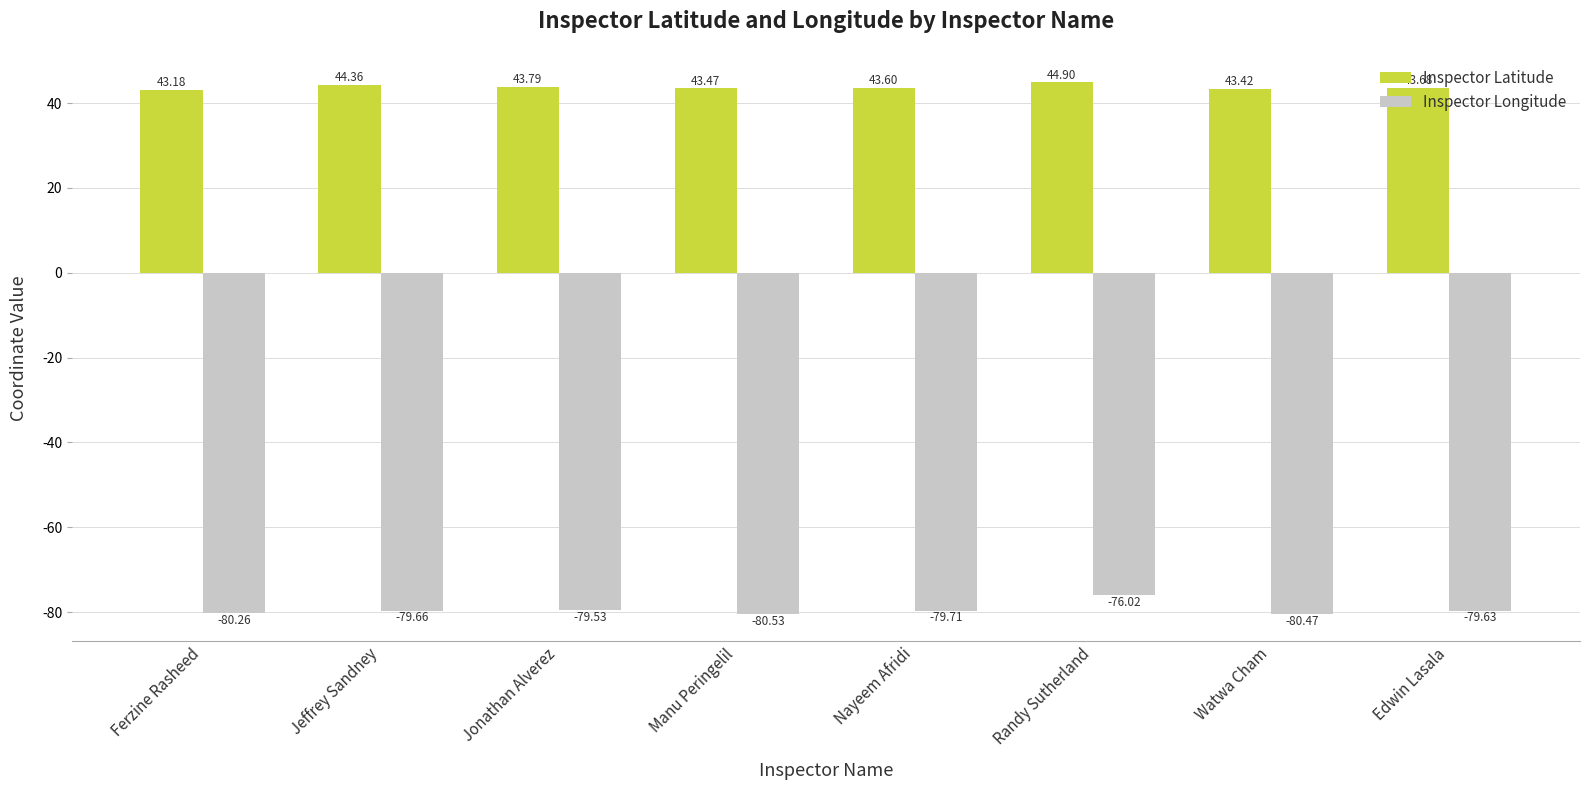

At which category is the sum across all series the highest?

Randy Sutherland